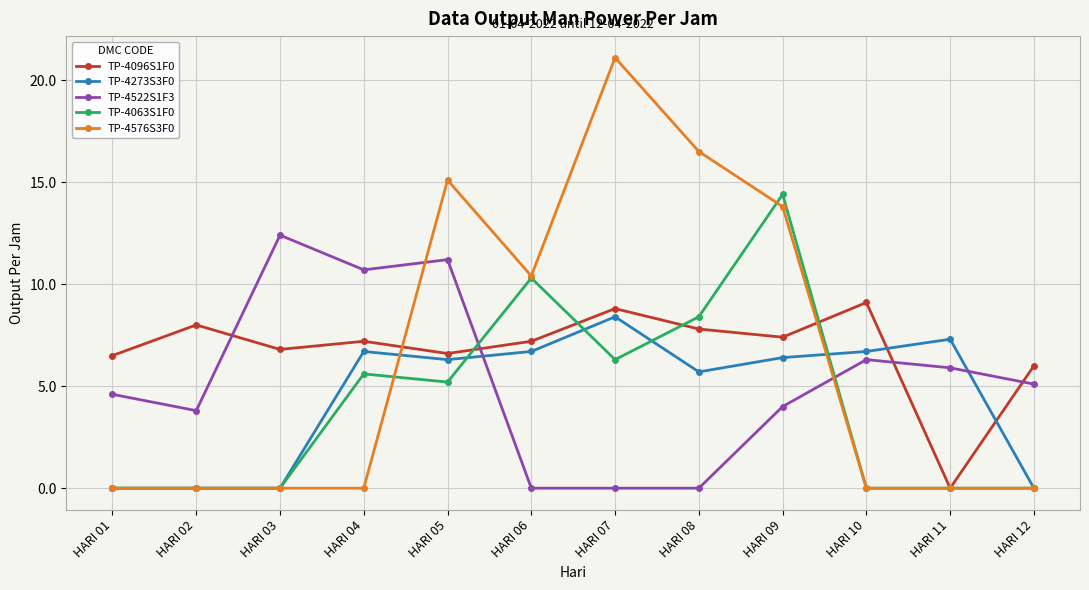

After their last crossing, which series has the higher values: TP-4096S1F0 or TP-4063S1F0?

TP-4096S1F0